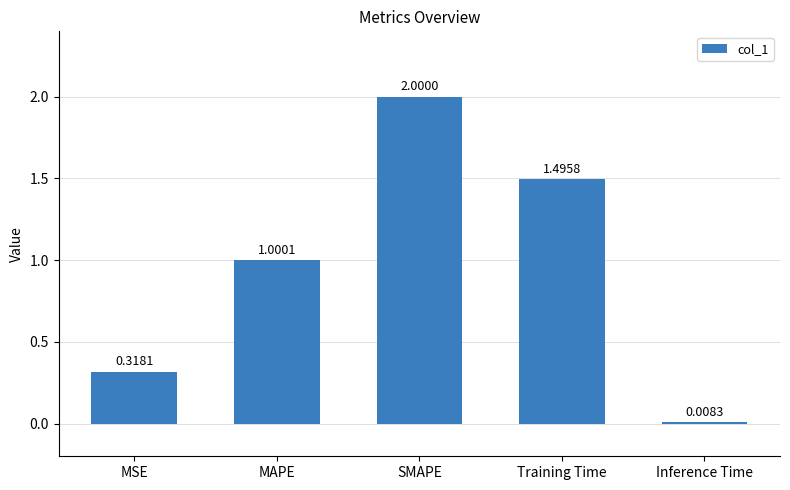

Read the value at MAPE.

1.0